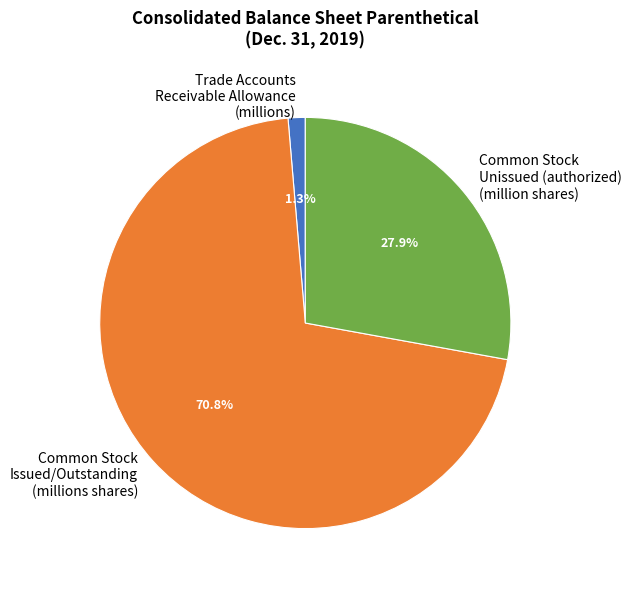

Count the number of slices in the pie.

3